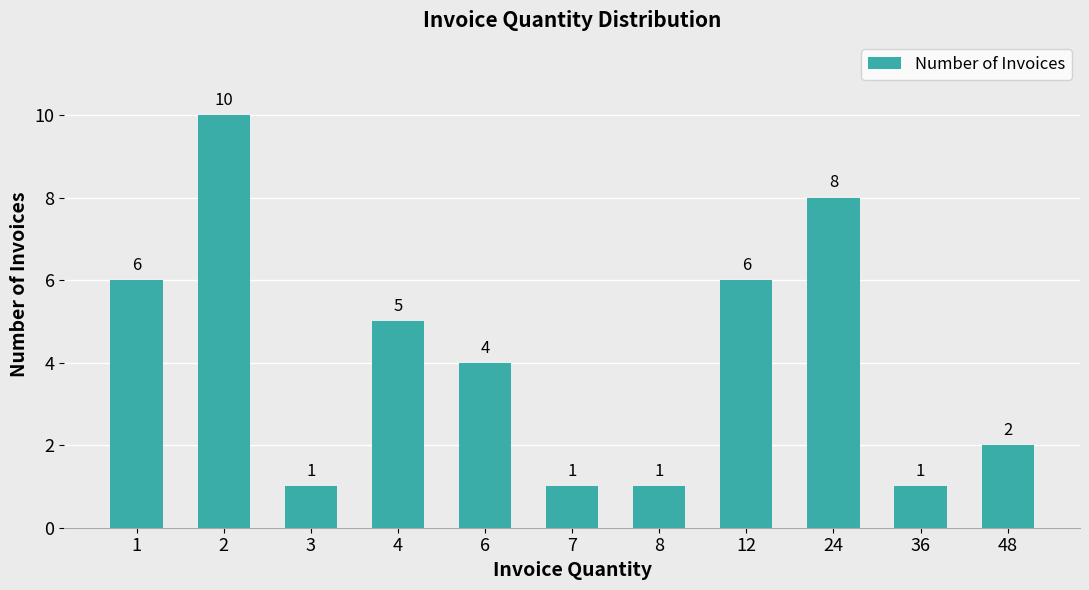

Count the values in the range 1 to 6.

9